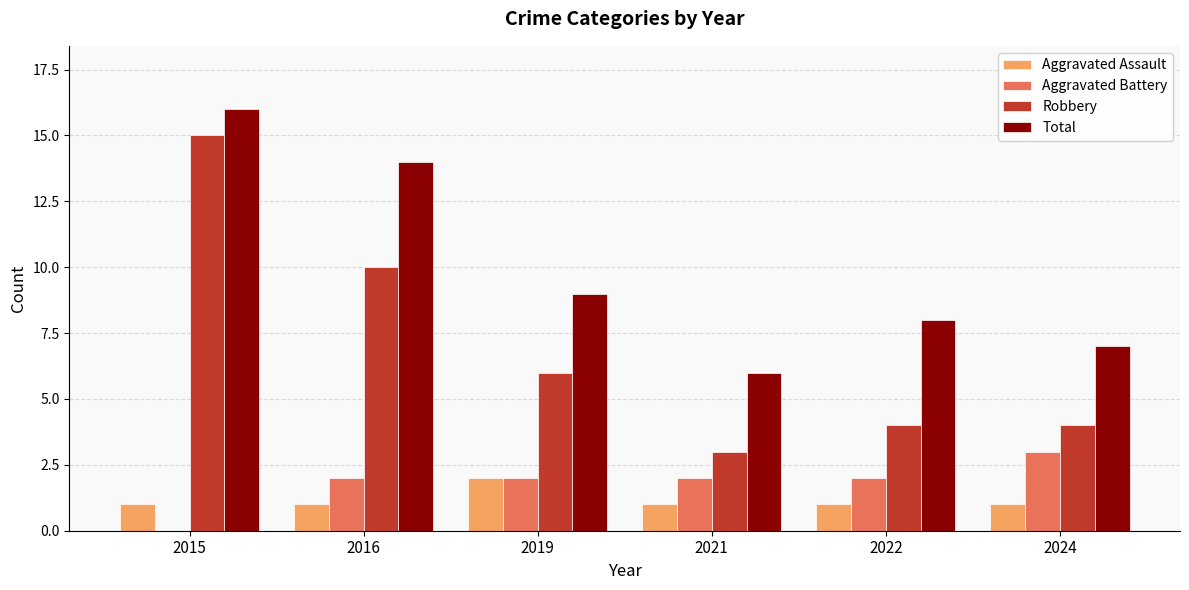

Between 2016 and 2021, which series saw the biggest shift?

Total